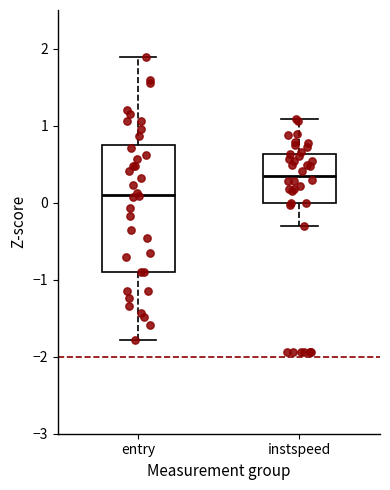

Reading left to right, transcribe this box plot: for each box, give where its median line is, the range the box spans, and where its two whiskers end, as read against the y-axis. The values are not printed on the chart, so give them approximately, as read against the axis.

entry: median 0.1, box -0.9 to 0.8, whiskers -1.8 to 1.9
instspeed: median 0.4, box 0.0 to 0.6, whiskers -0.3 to 1.1